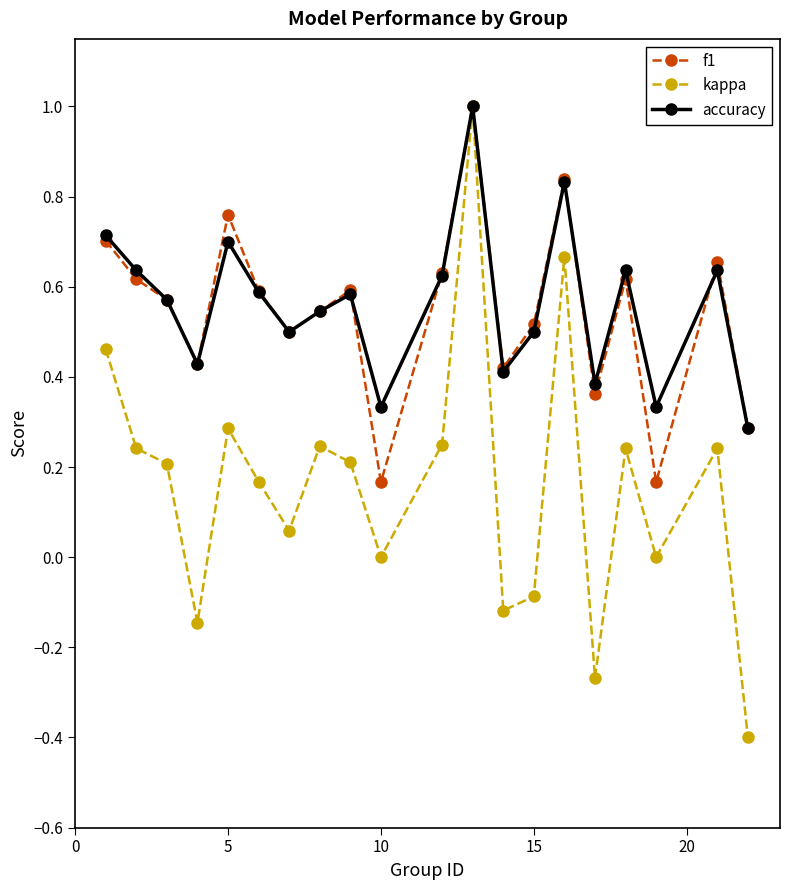

What is the maximum value shown in the chart?

1.0